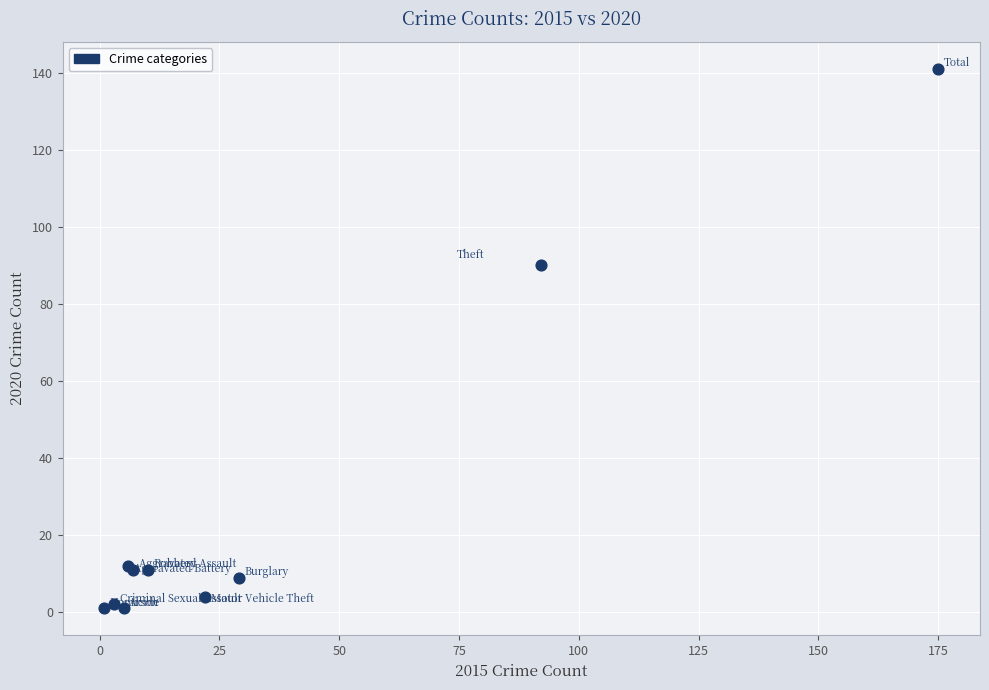

What Y value in the scatter plot is closest to 71?

90